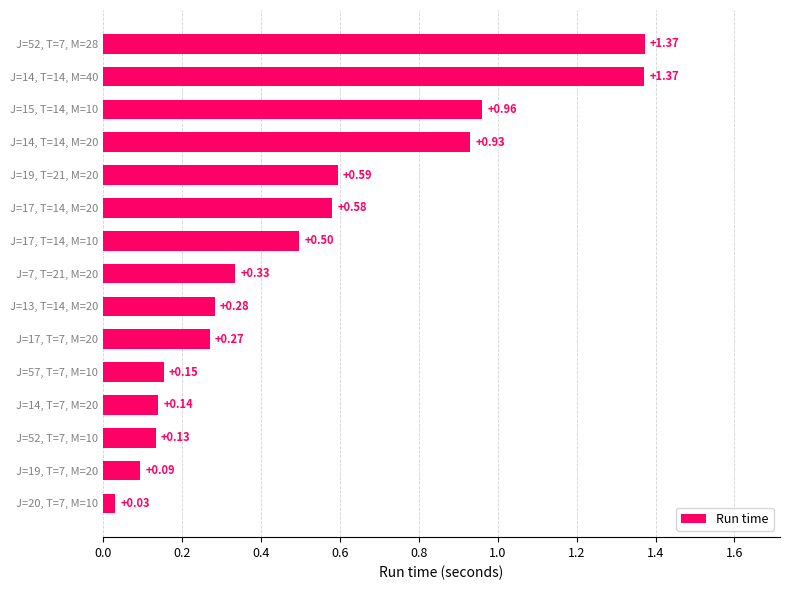

What is the difference between the second highest and second lowest values?

1.3